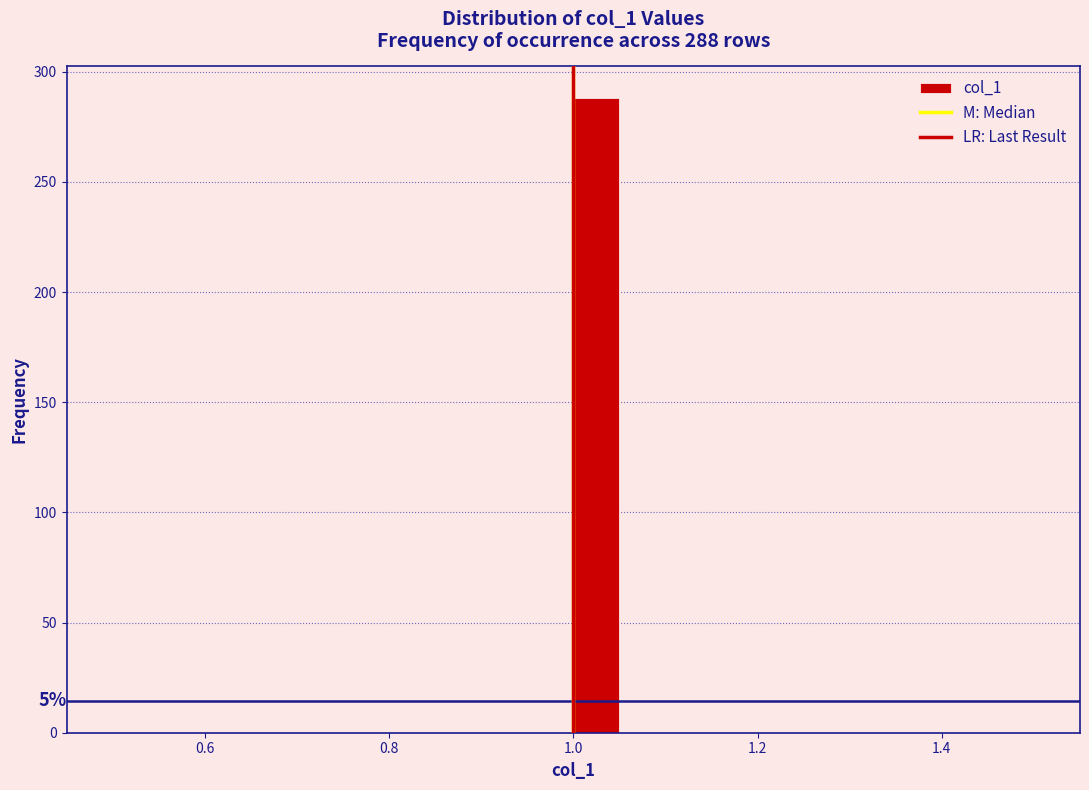

Read against the x-axis, roughly where is the centre of the tallest bar?

1.02